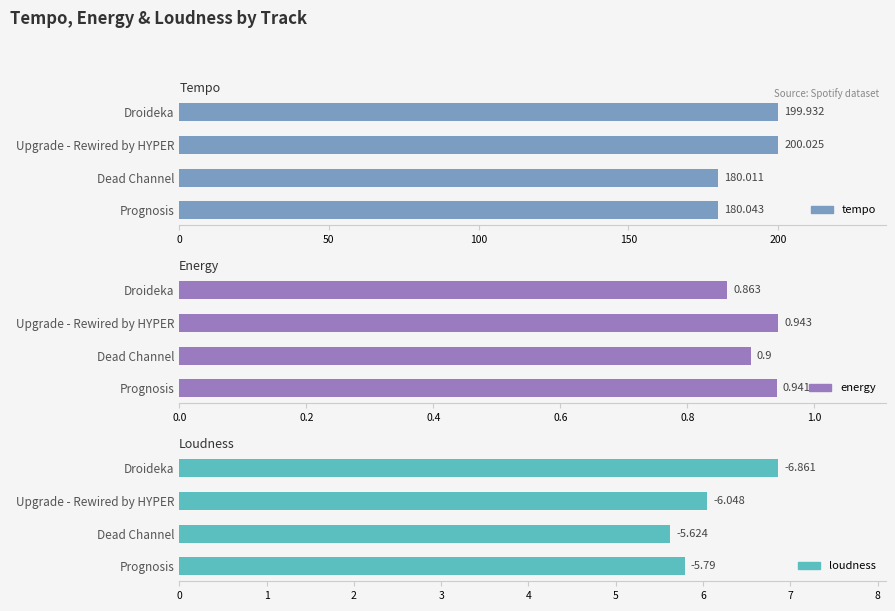

What is the difference between the highest and lowest values at Dead Channel?

179.1